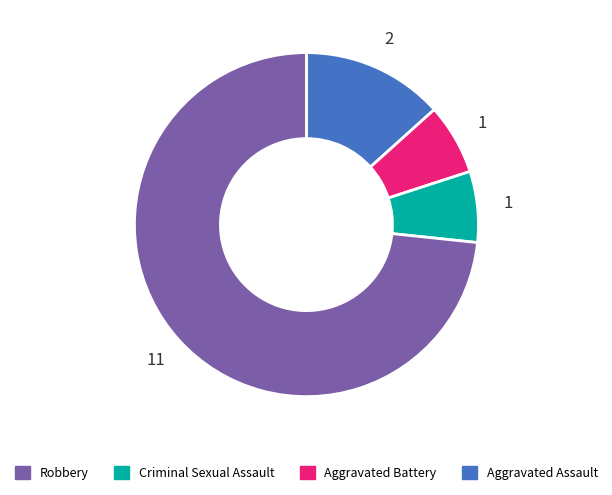

Is there any slice that represents more than half of the pie?

Yes